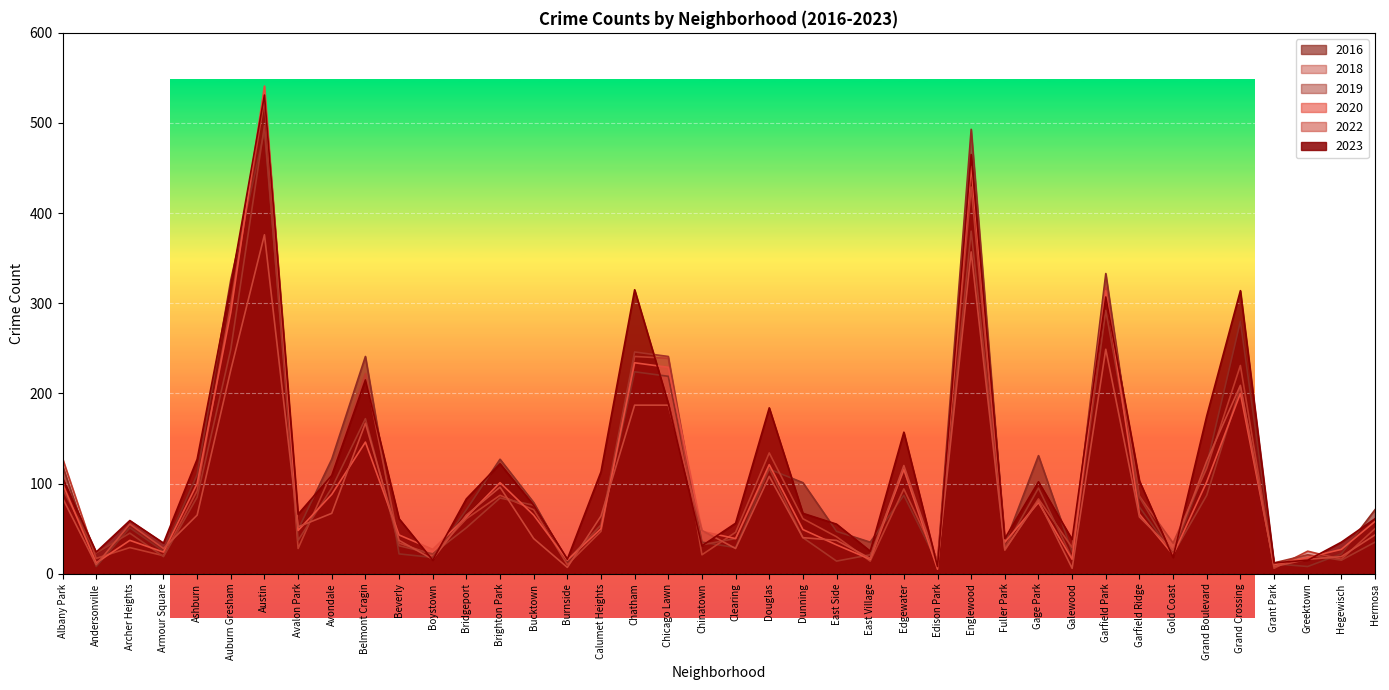

What is the minimum value for 2019?

11